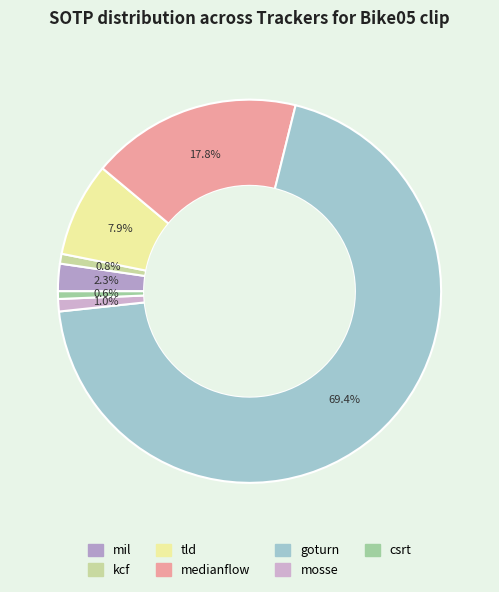

To the nearest percent, what is the average slice percentage?

14%